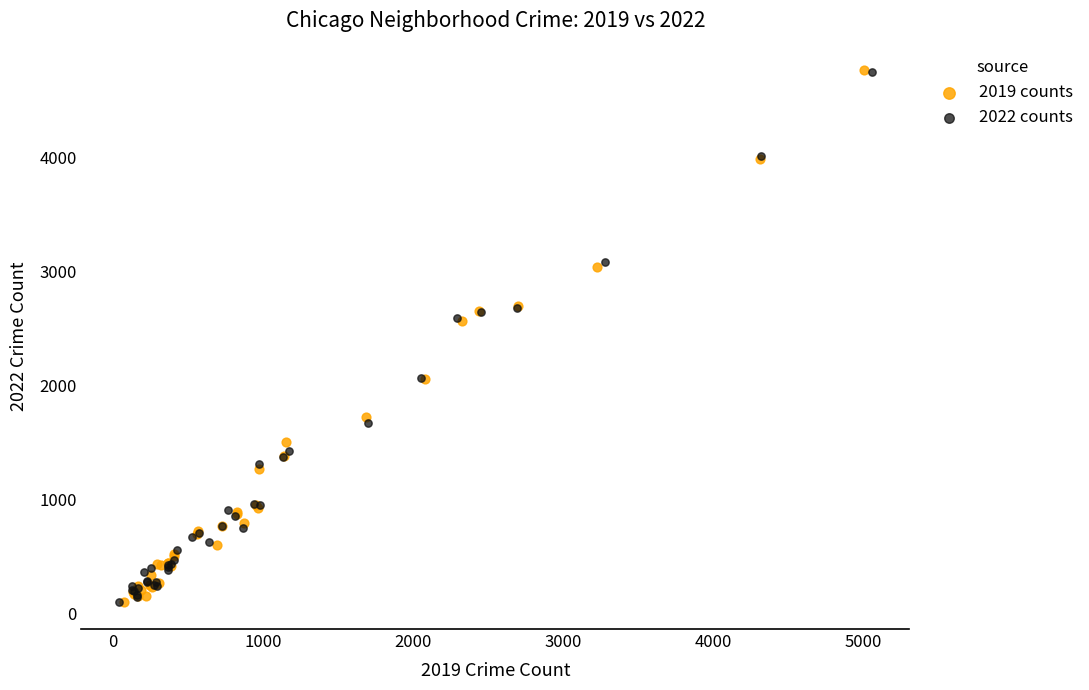

What are all the series names shown in the legend?

2019 counts, 2022 counts